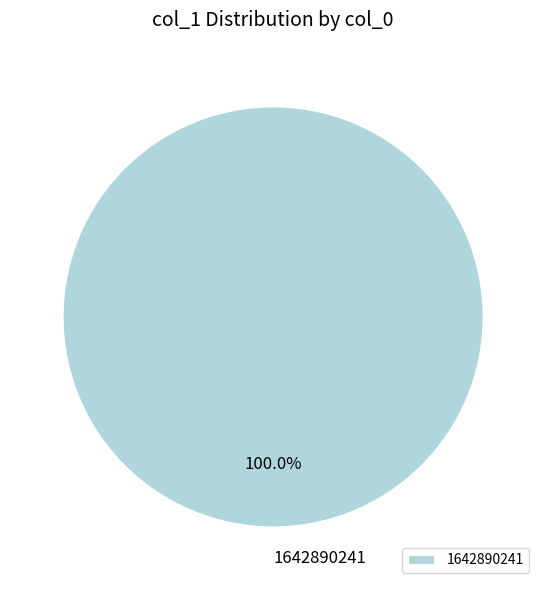

Rank the categories by value from lowest to highest.

1642890241